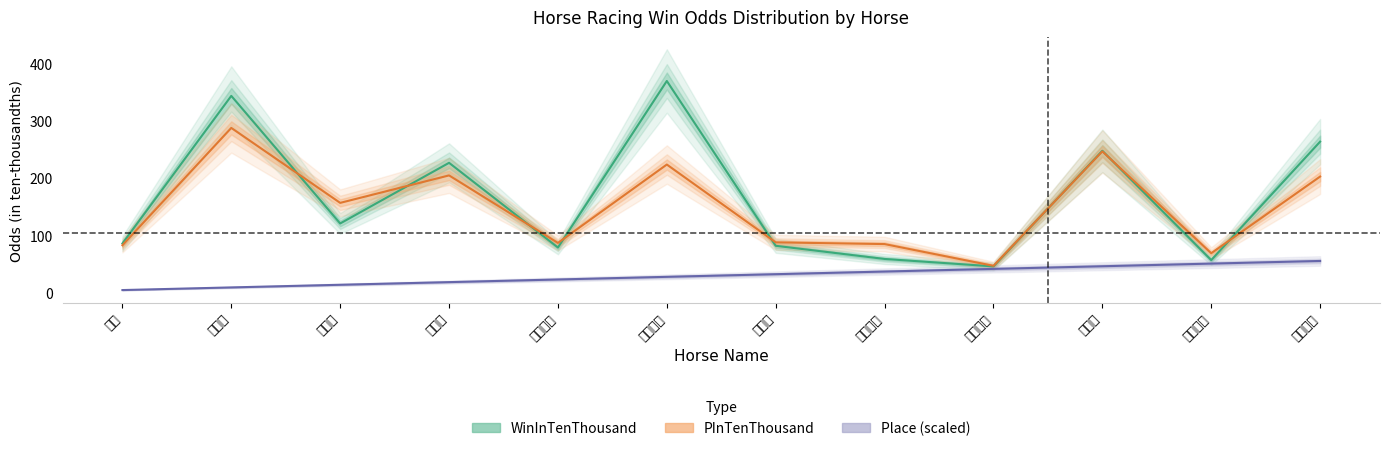

What position from the left is 肥仔糖?

4